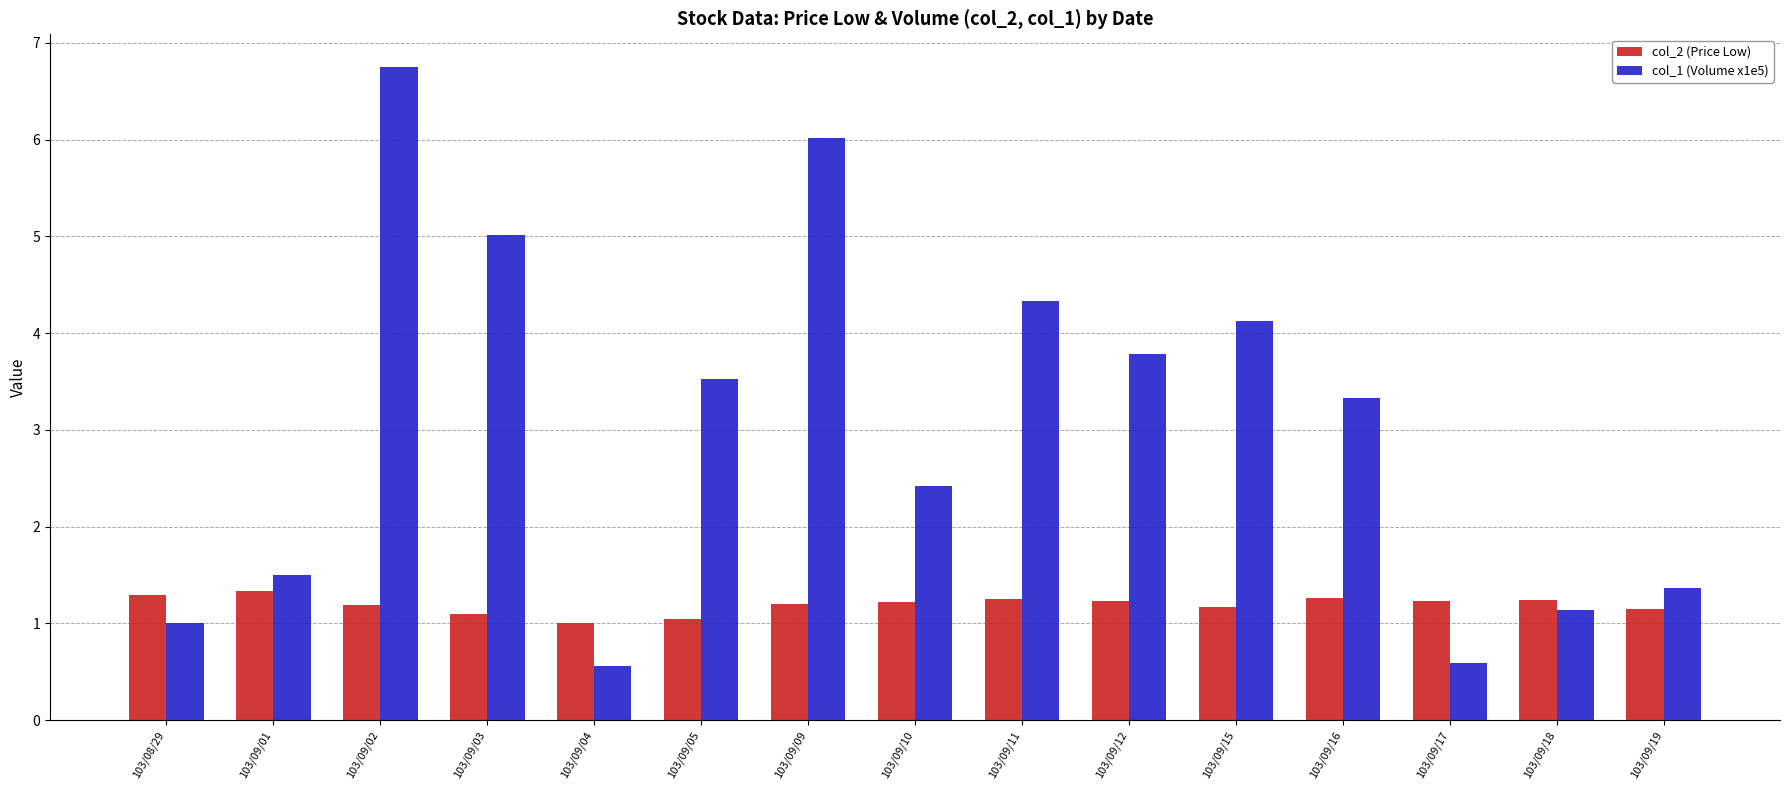

True or false: col_2 (Price Low) has a value of 2.0 at 103/09/12.

False